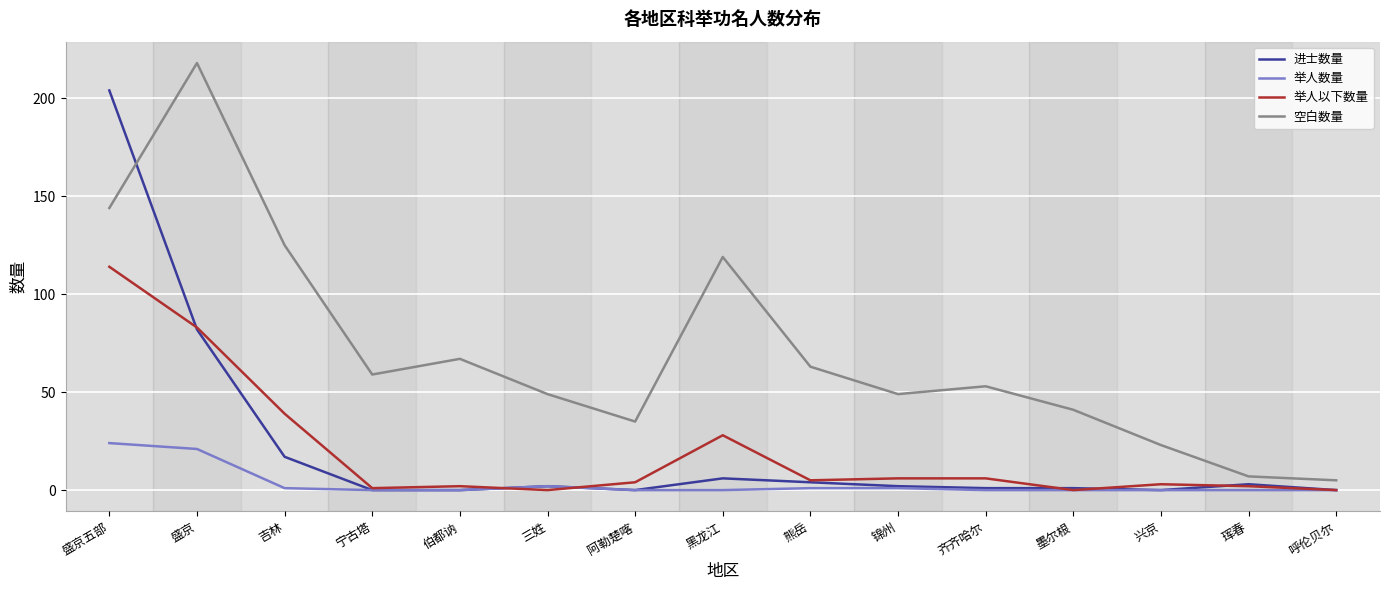

Count the number of categories in the chart.

15